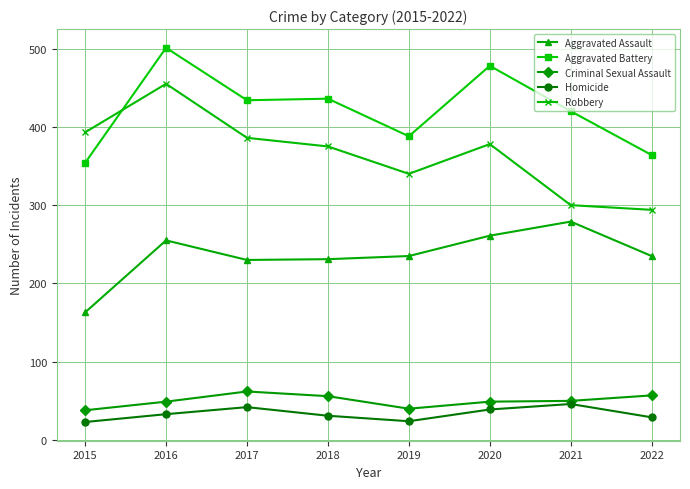

Which series changed the most between 2020 and 2022?

Aggravated Battery